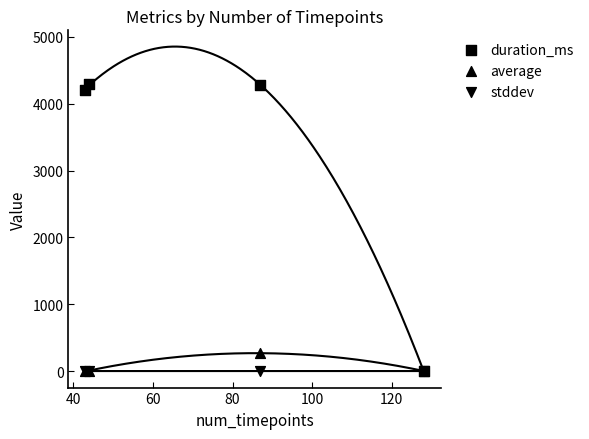

Which series reaches the minimum Y coordinate?

duration_ms